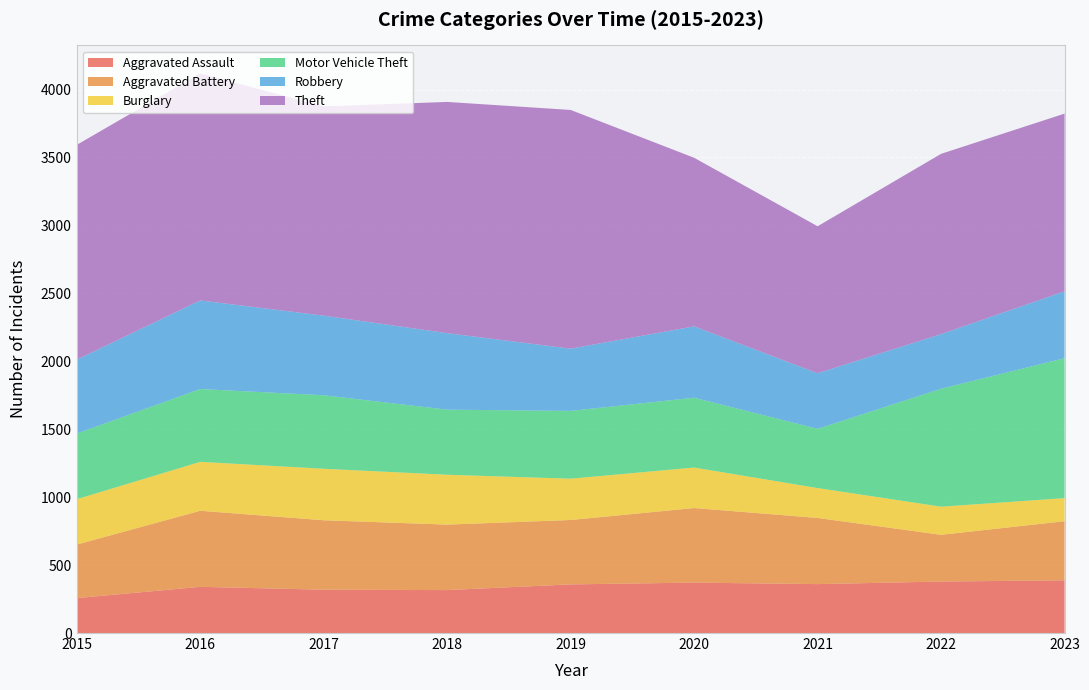

Reading right to left, what are all the values shown in this chart?

Aggravated Assault: 2023=388	2022=379	2021=360	2020=371	2019=358	2018=316	2017=319	2016=340	2015=257
Aggravated Battery: 2023=435	2022=344	2021=487	2020=549	2019=474	2018=482	2017=511	2016=560	2015=394
Burglary: 2023=170	2022=207	2021=220	2020=298	2019=304	2018=367	2017=379	2016=360	2015=334
Motor Vehicle Theft: 2023=1030	2022=868	2021=436	2020=514	2019=499	2018=479	2017=541	2016=536	2015=483
Robbery: 2023=492	2022=402	2021=409	2020=525	2019=458	2018=563	2017=586	2016=652	2015=544
Theft: 2023=1308	2022=1327	2021=1082	2020=1241	2019=1757	2018=1702	2017=1540	2016=1671	2015=1581